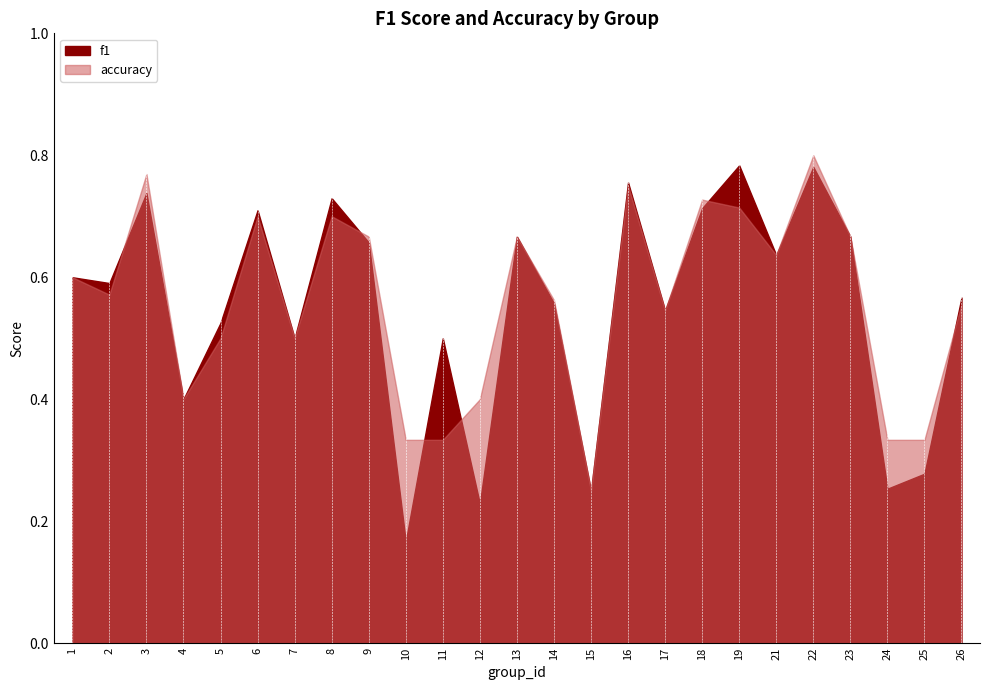

Reading left to right, what are all the values shown in this chart?

f1: 1=0.6	2=0.6	3=0.7	4=0.4	5=0.5	6=0.7	7=0.5	8=0.7	9=0.7	10=0.2	11=0.5	12=0.2	13=0.7	14=0.6	15=0.2	16=0.8	17=0.5	18=0.7	19=0.8	21=0.6	22=0.8	23=0.7	24=0.3	25=0.3	26=0.6
accuracy: 1=0.6	2=0.6	3=0.8	4=0.4	5=0.5	6=0.7	7=0.5	8=0.7	9=0.7	10=0.3	11=0.3	12=0.4	13=0.7	14=0.6	15=0.2	16=0.8	17=0.5	18=0.7	19=0.7	21=0.6	22=0.8	23=0.7	24=0.3	25=0.3	26=0.6